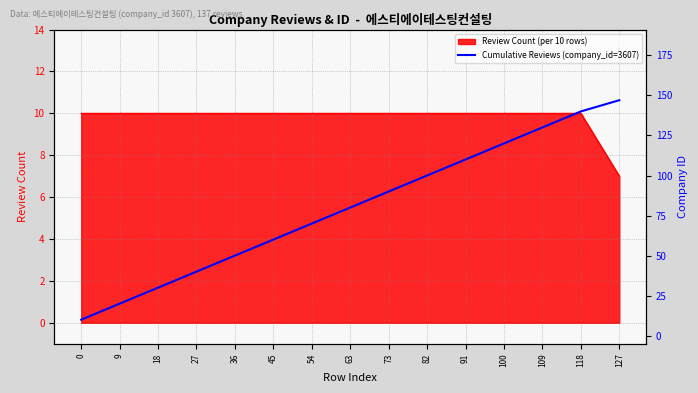

Reading left to right, list all the values displayed in this chart.

0=10	9=20	18=30	27=40	36=50	45=60	54=70	63=80	73=90	82=100	91=110	100=120	109=130	118=140	127=147